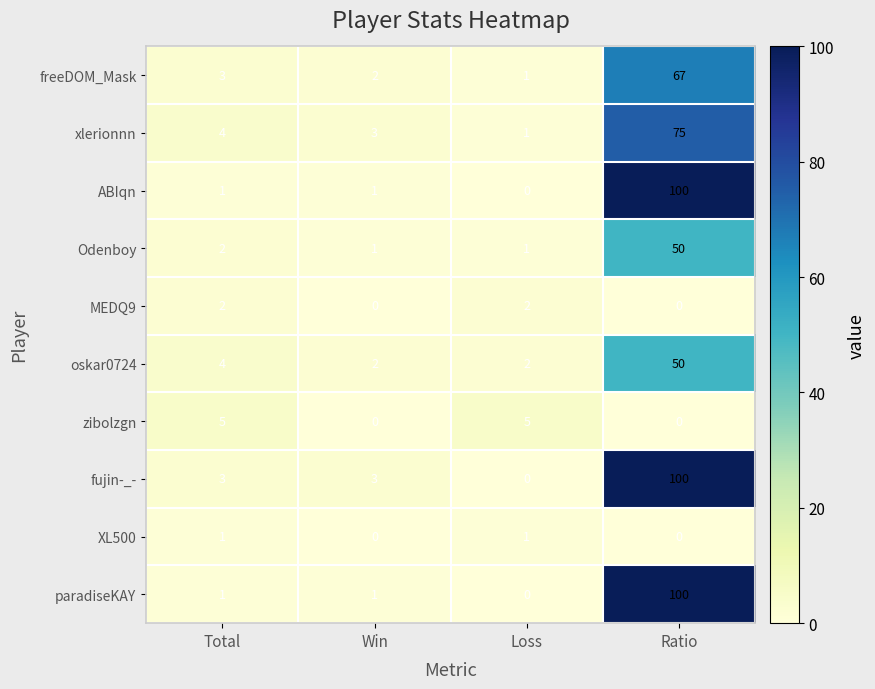

How many data points in xlerionnn are less than 4?

2